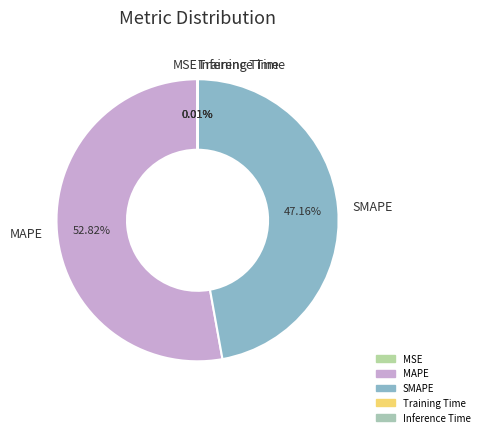

To the nearest percent, what is the average slice percentage?

20%